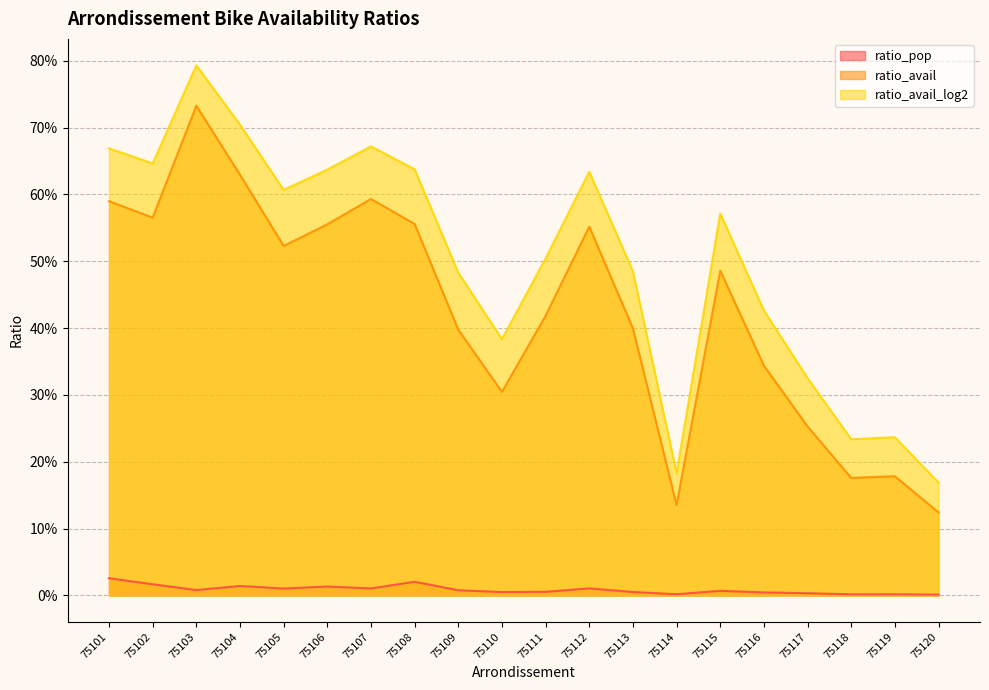

The value of ratio_pop at 75103 is 0.0. True or false?

False